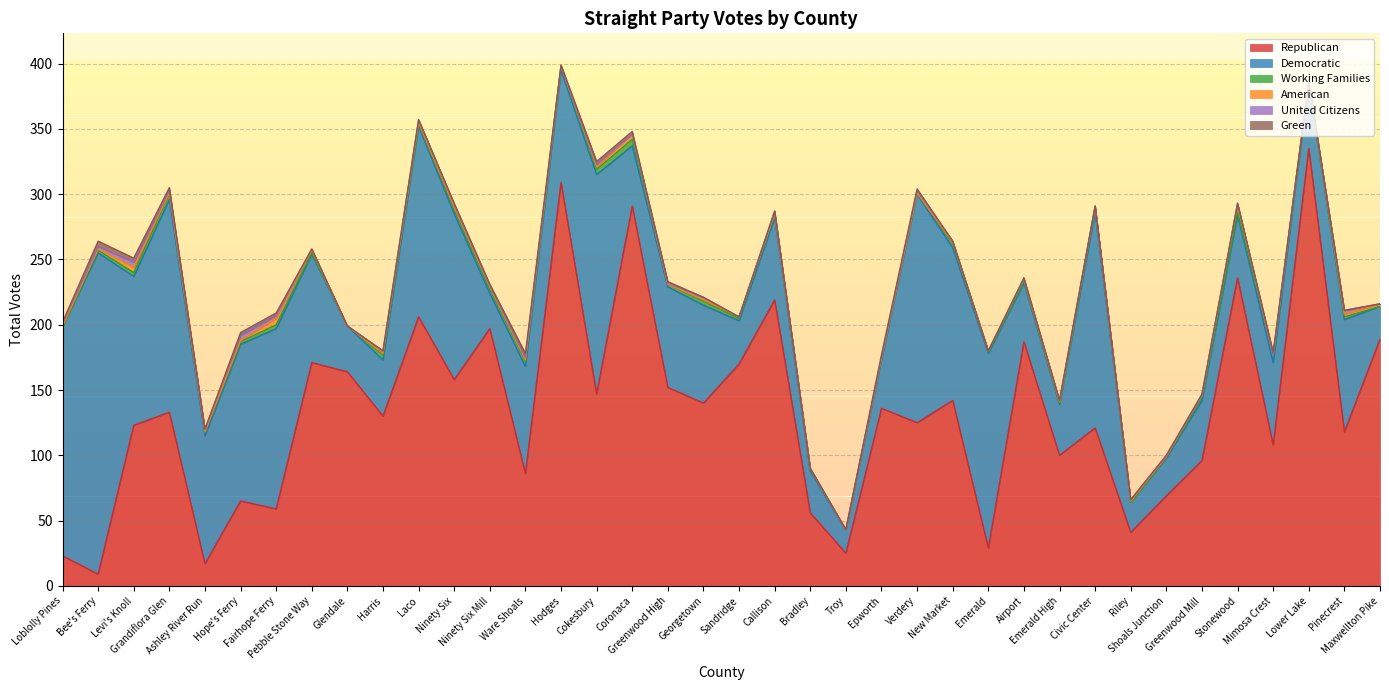

Which series ends up on top after the final intersection of United Citizens and American?

American